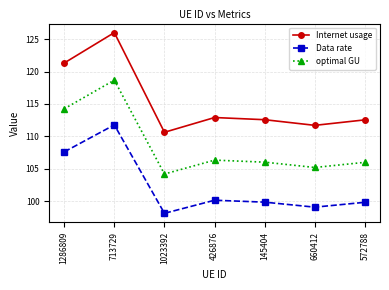

Does the chart have visible grid lines?

Yes